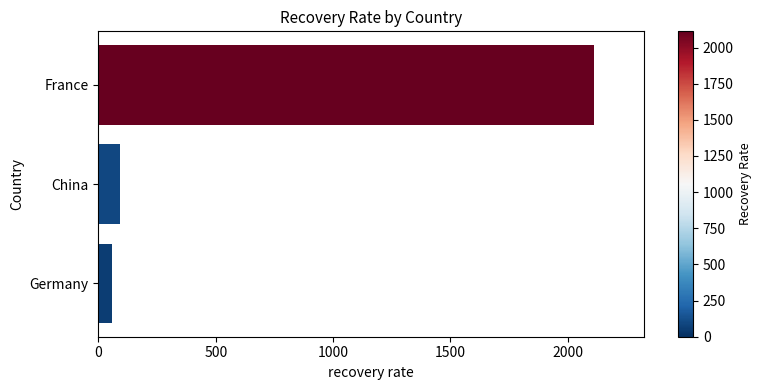

How many values exceed 93?

2